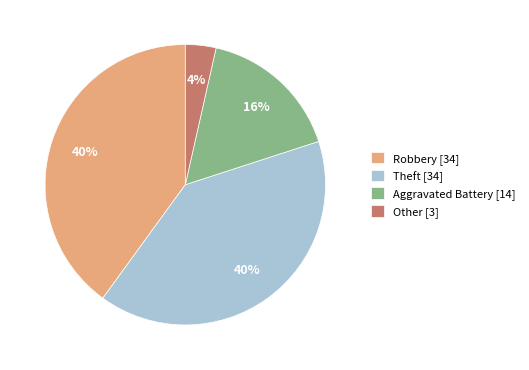

Between Aggravated Battery and Other, which is larger?

Aggravated Battery